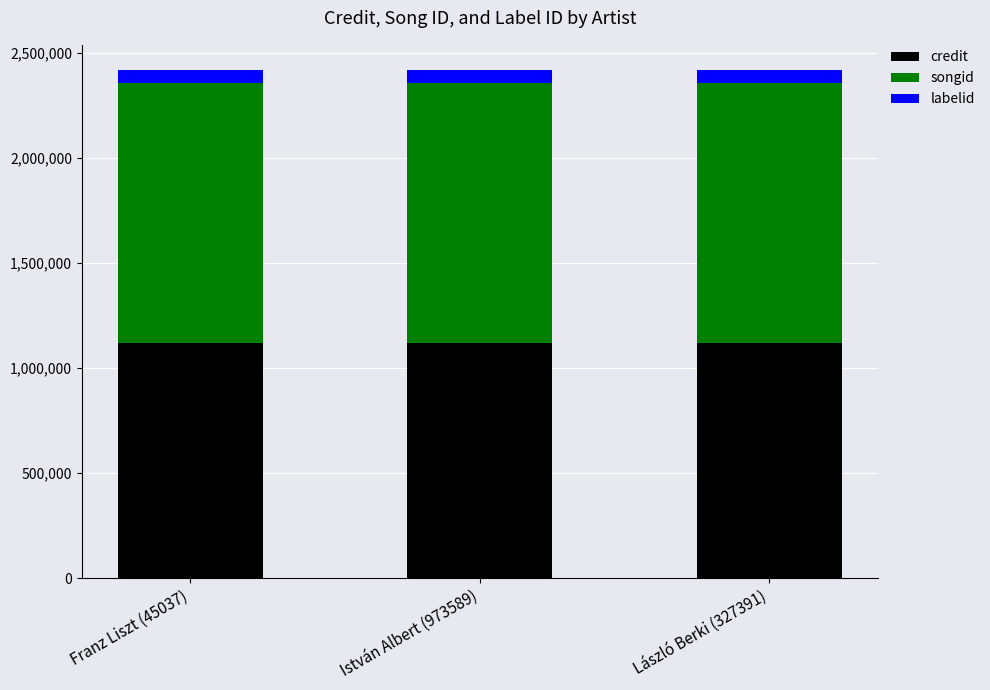

What is the total value across all series at László Berki (327391)?

2419071